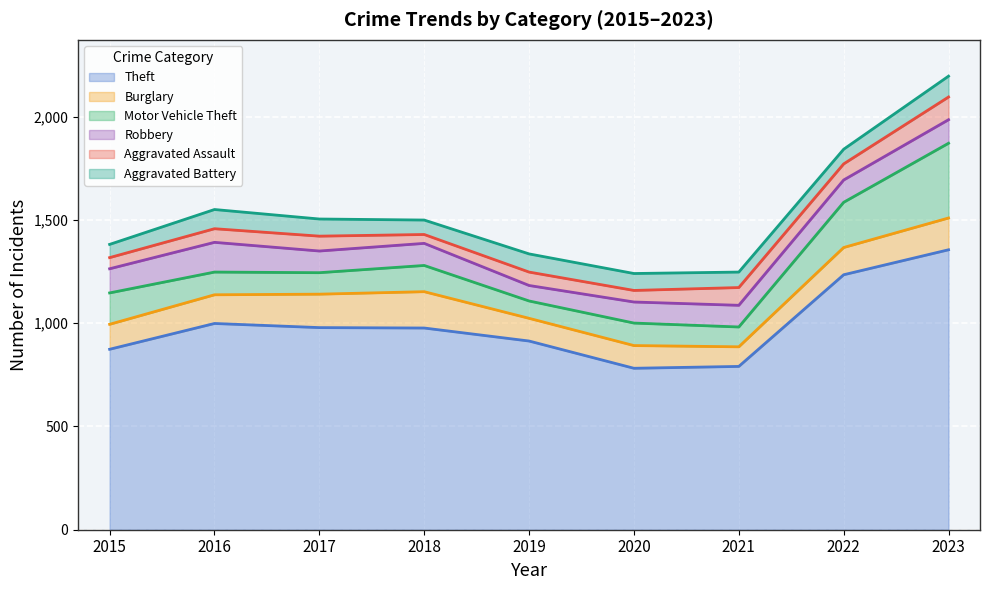

What value does the Motor Vehicle Theft series have at 2015, to the nearest 5?

150